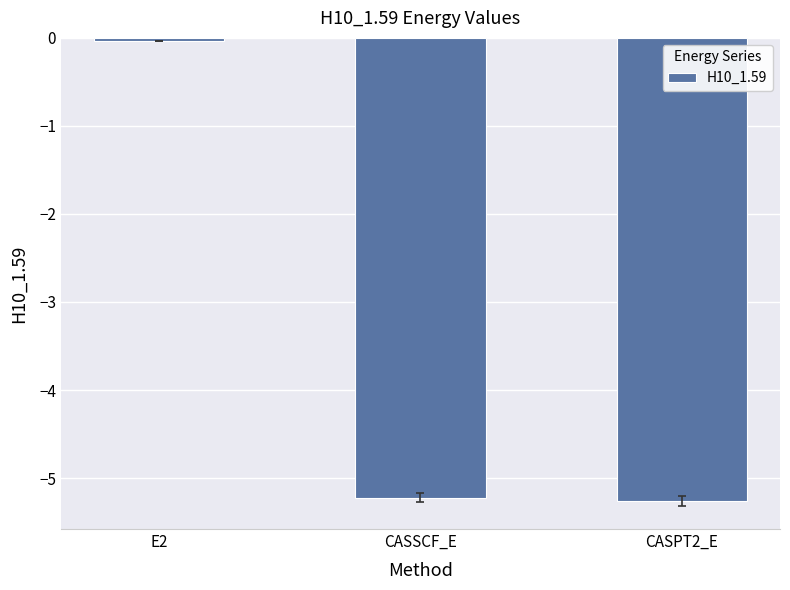

What is the difference between the maximum and minimum values?

5.2